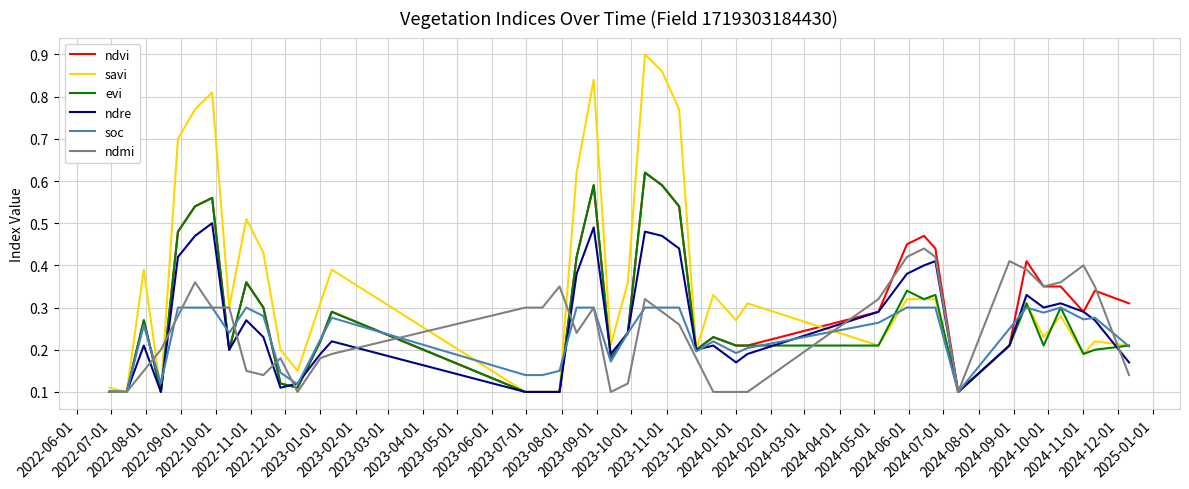

Which series has the widest spread of values?

savi